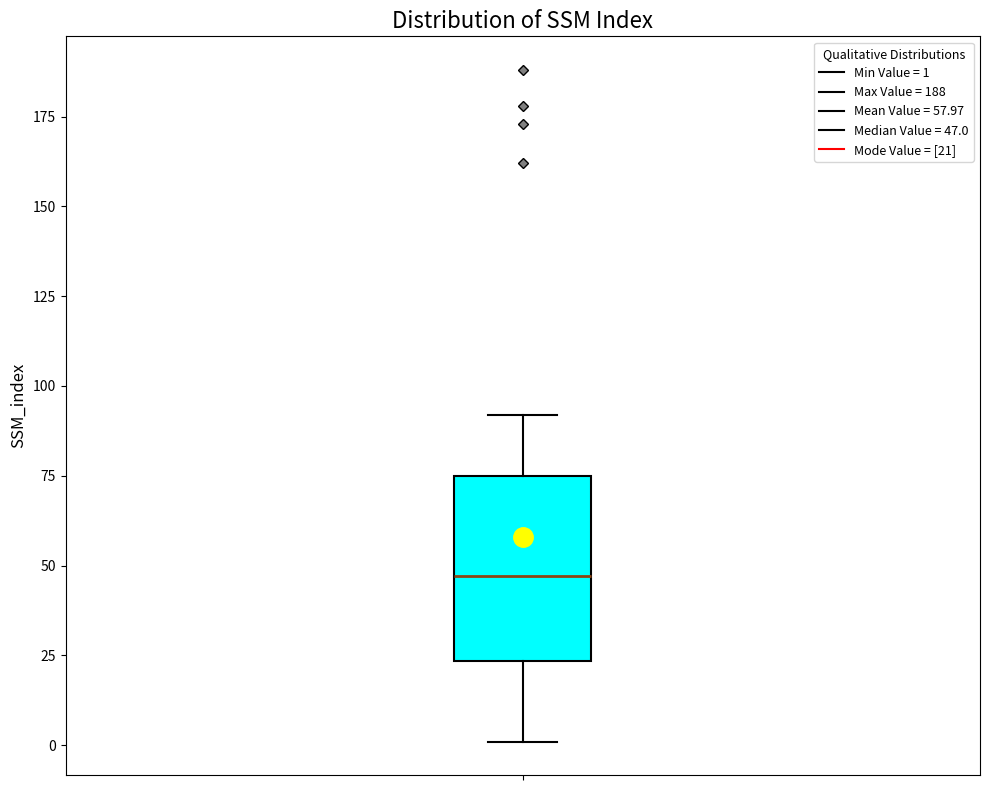

Where does the median line of the box sit on the y-axis? The values are not printed on the chart, so give them approximately, as read against the axis.

45